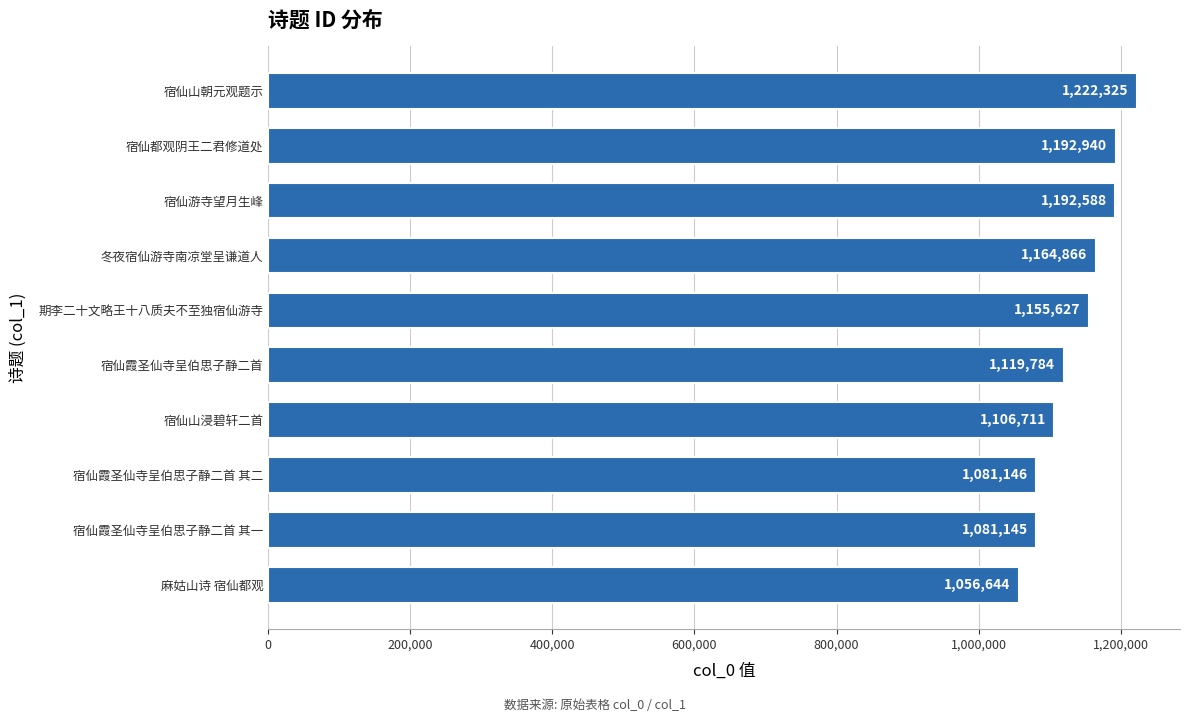

Is it true that the value at 宿仙山朝元观题示 is 1222325?

True